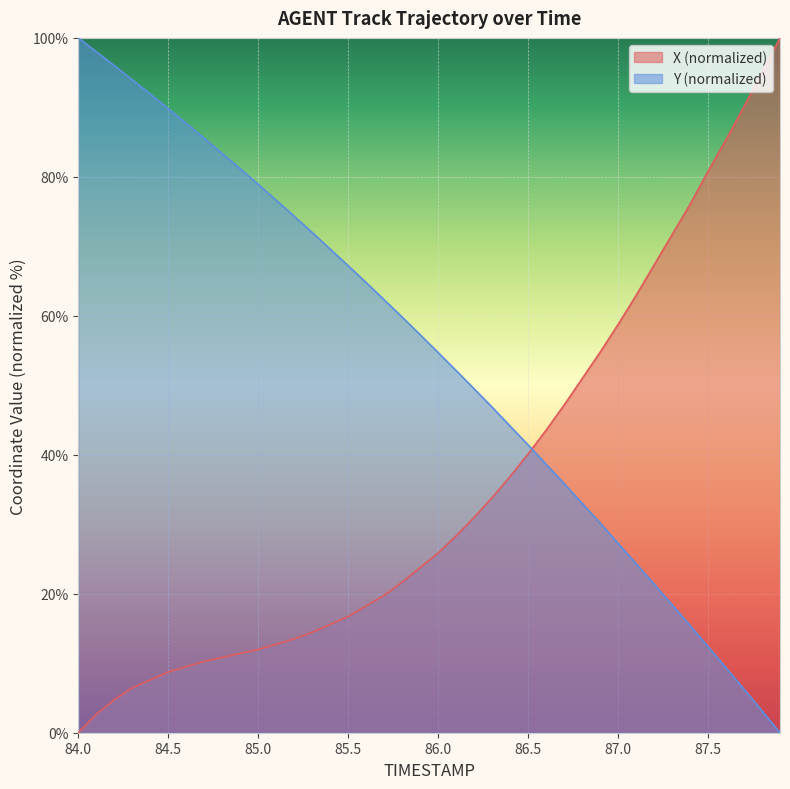

Which series has the largest total across all categories?

Y (normalized)